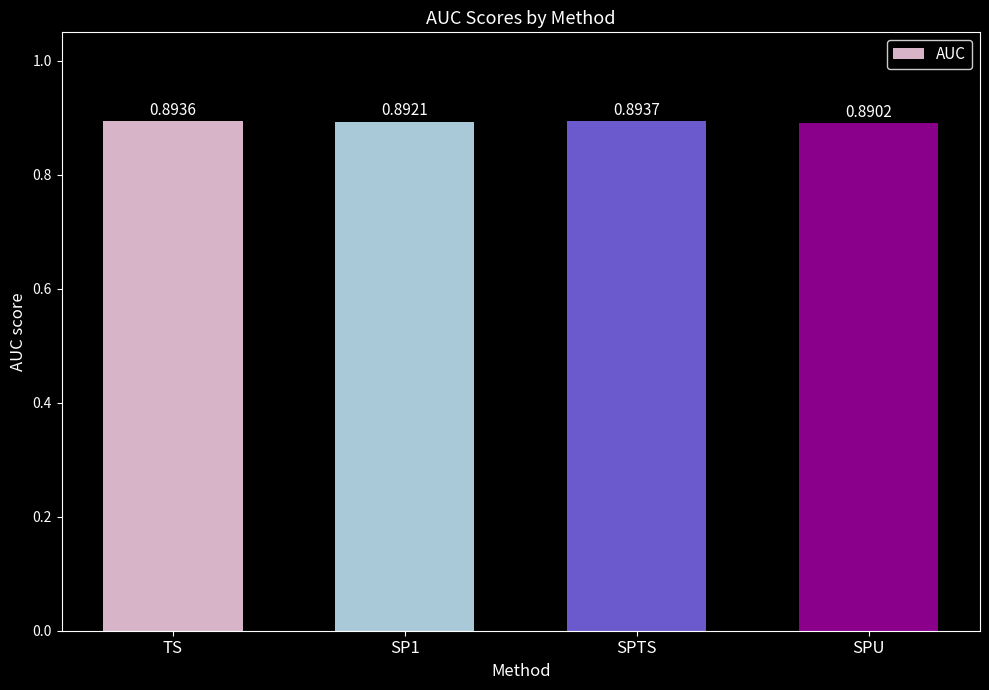

How many data points does each series have?

4